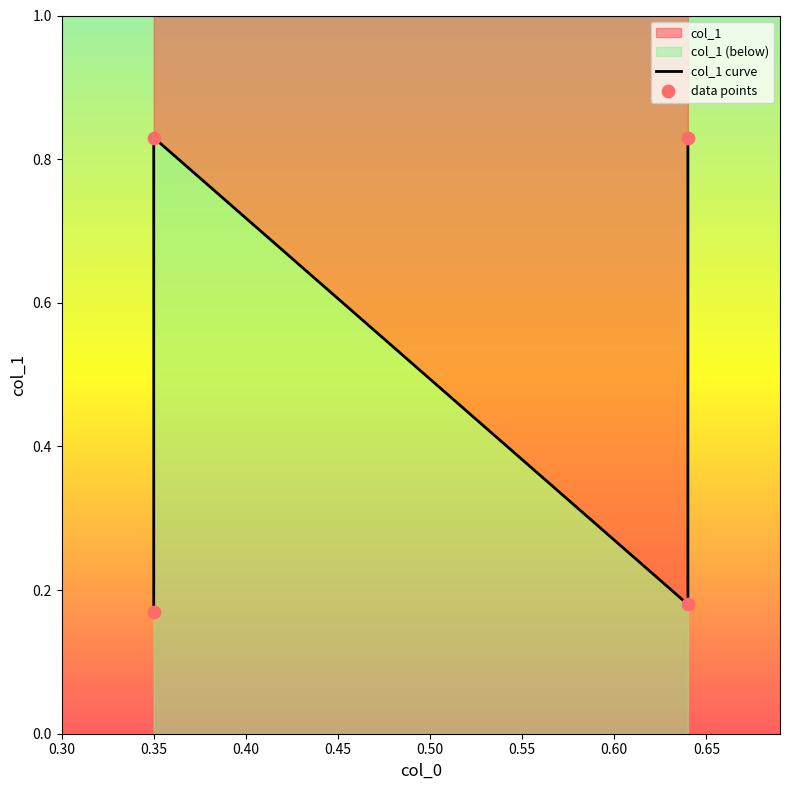

At how many categories does at least one series exceed 0?

4